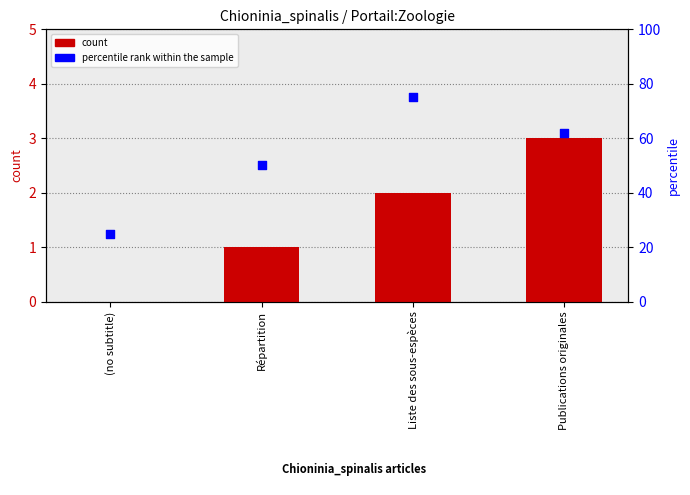

Is the value of percentile rank within the sample at (no subtitle) greater than the value of count at (no subtitle)?

Yes